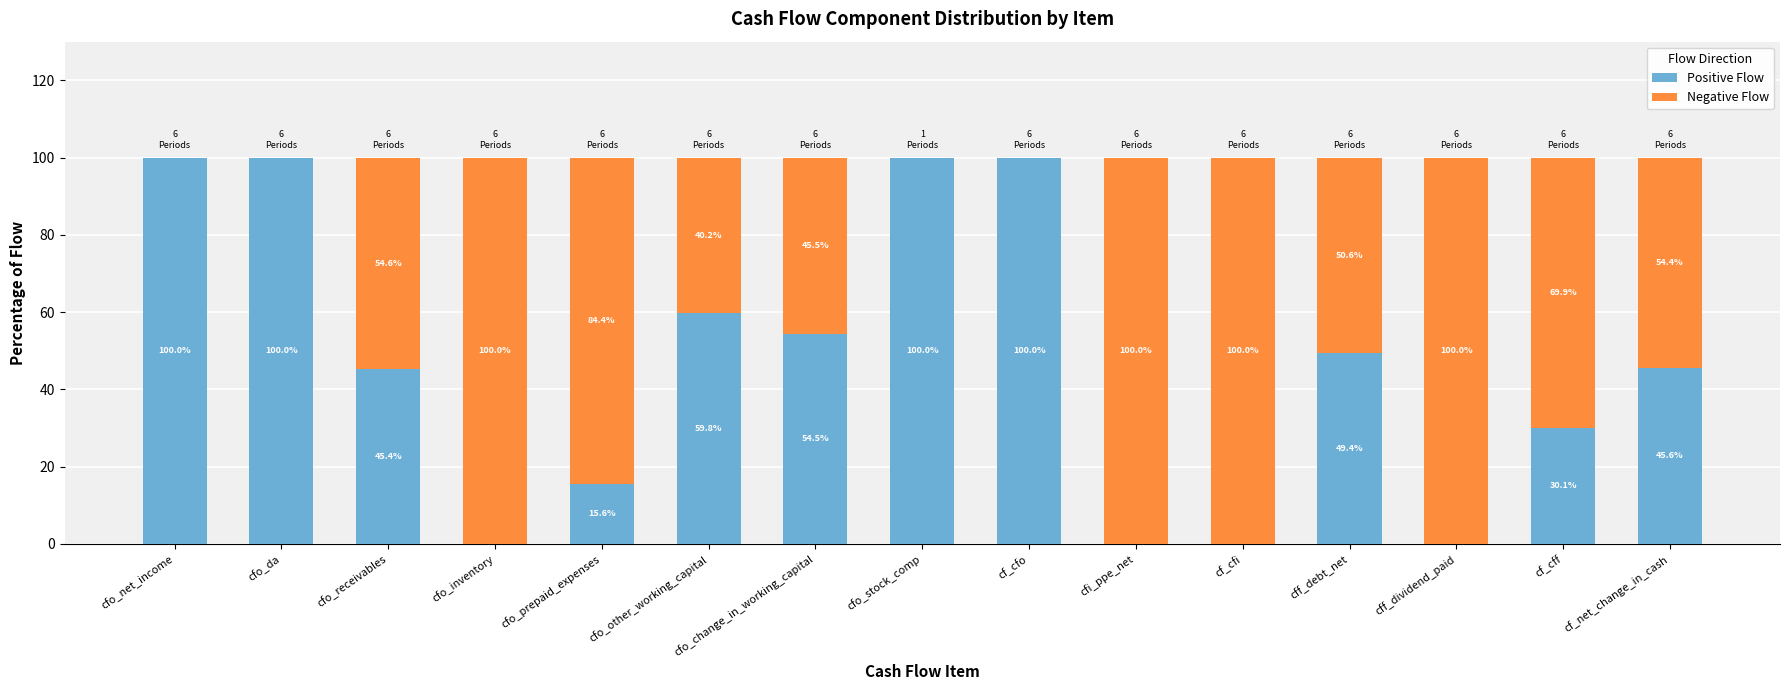

What is the total value across all series at cfo_inventory?

100.0